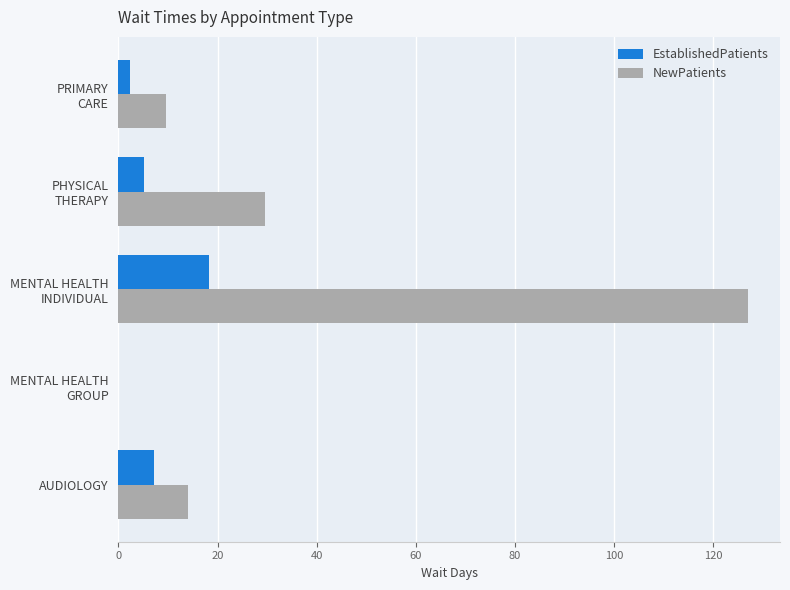

What is the highest value of the EstablishedPatients series?

18.3